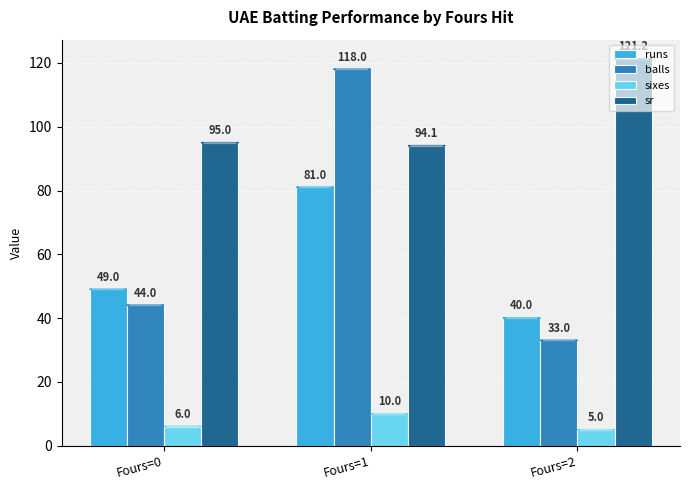

Reading left to right, what are all the values shown in this chart?

runs: 49.0	81.0	40.0
balls: 44.0	118.0	33.0
sixes: 6.0	10.0	5.0
sr: 95.0	94.1	121.2